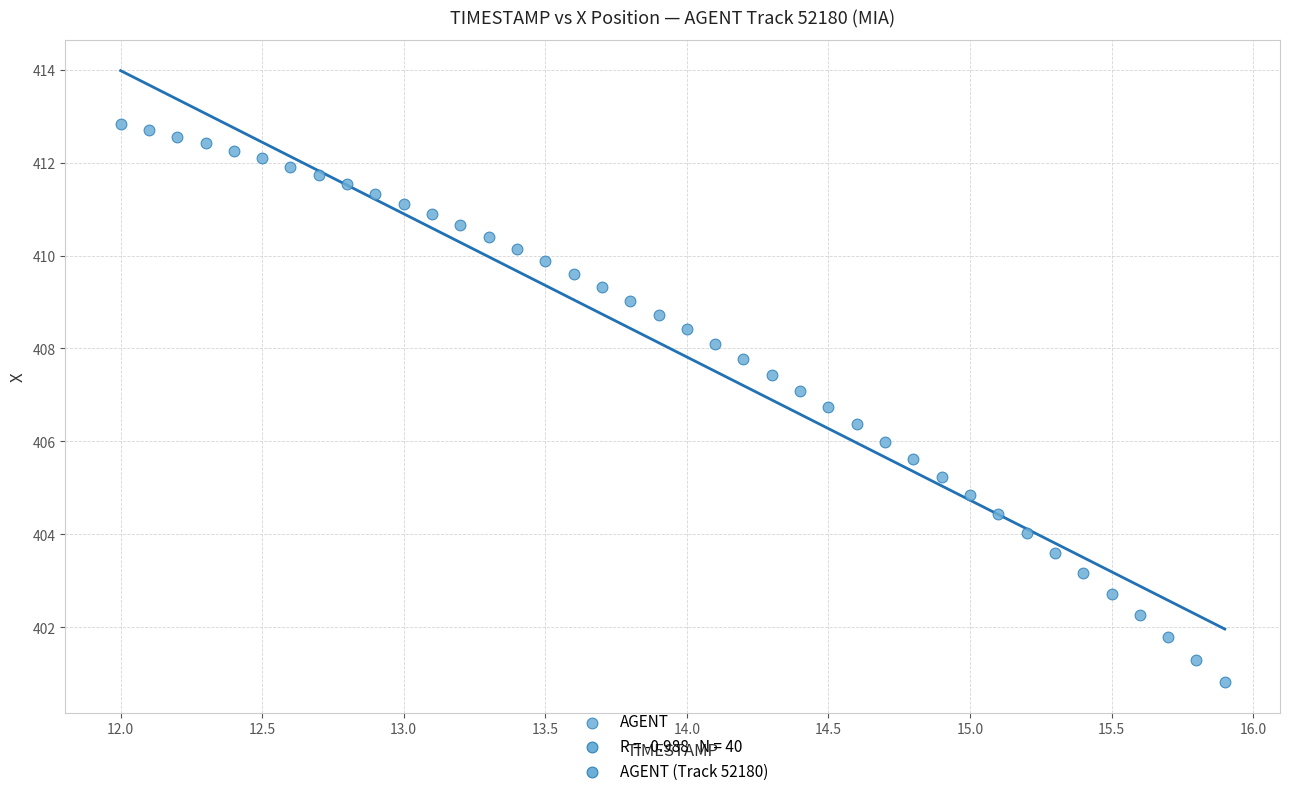

What is the range of Y values (max minus min)?

12.0